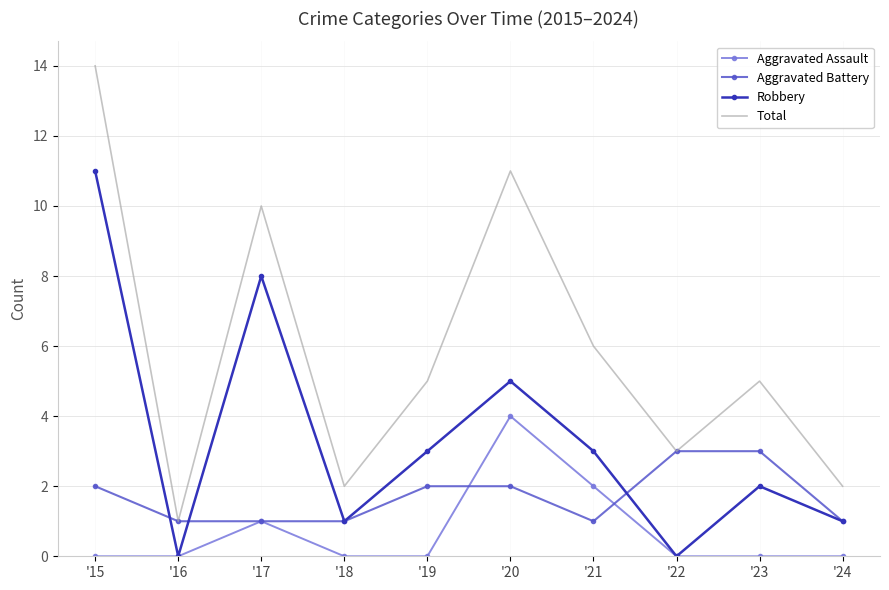

Which series changed the most between '17 and '18?

Total